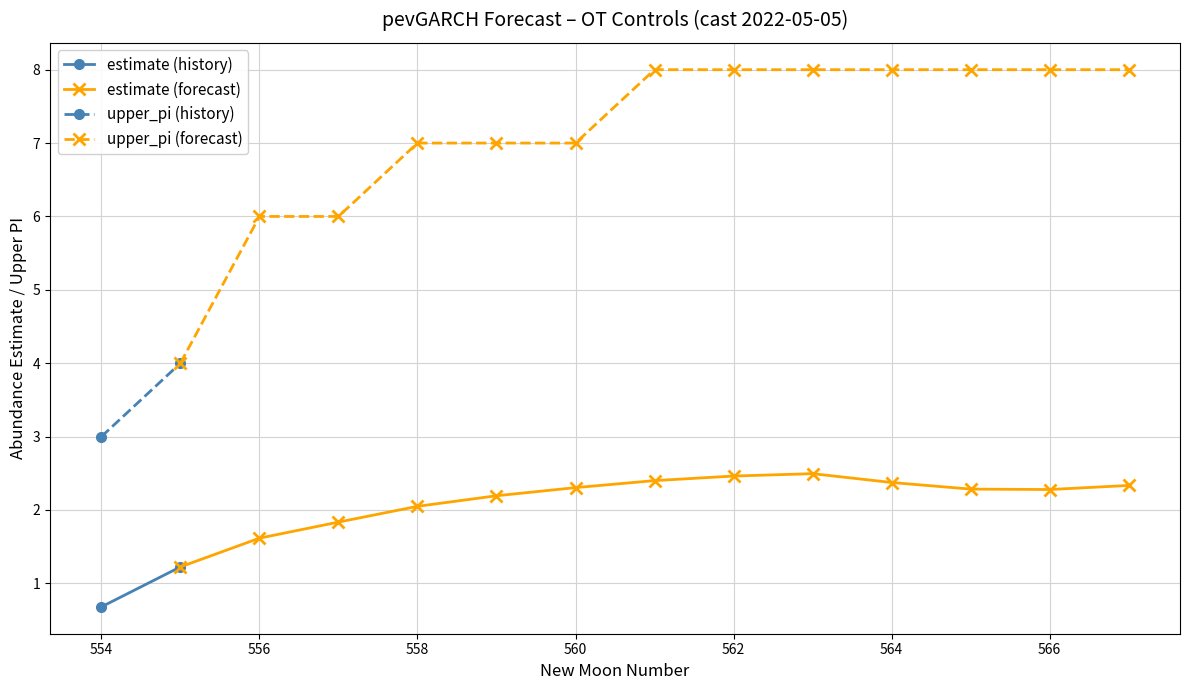

What is the total value across all series at 560?

9.3